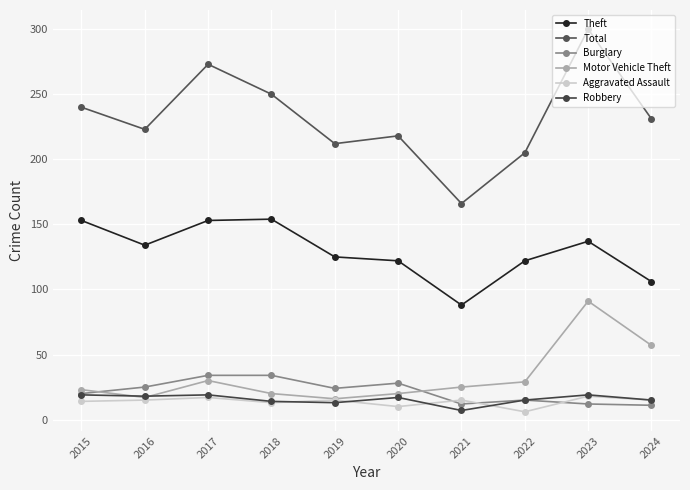

Count the number of categories in the chart.

10